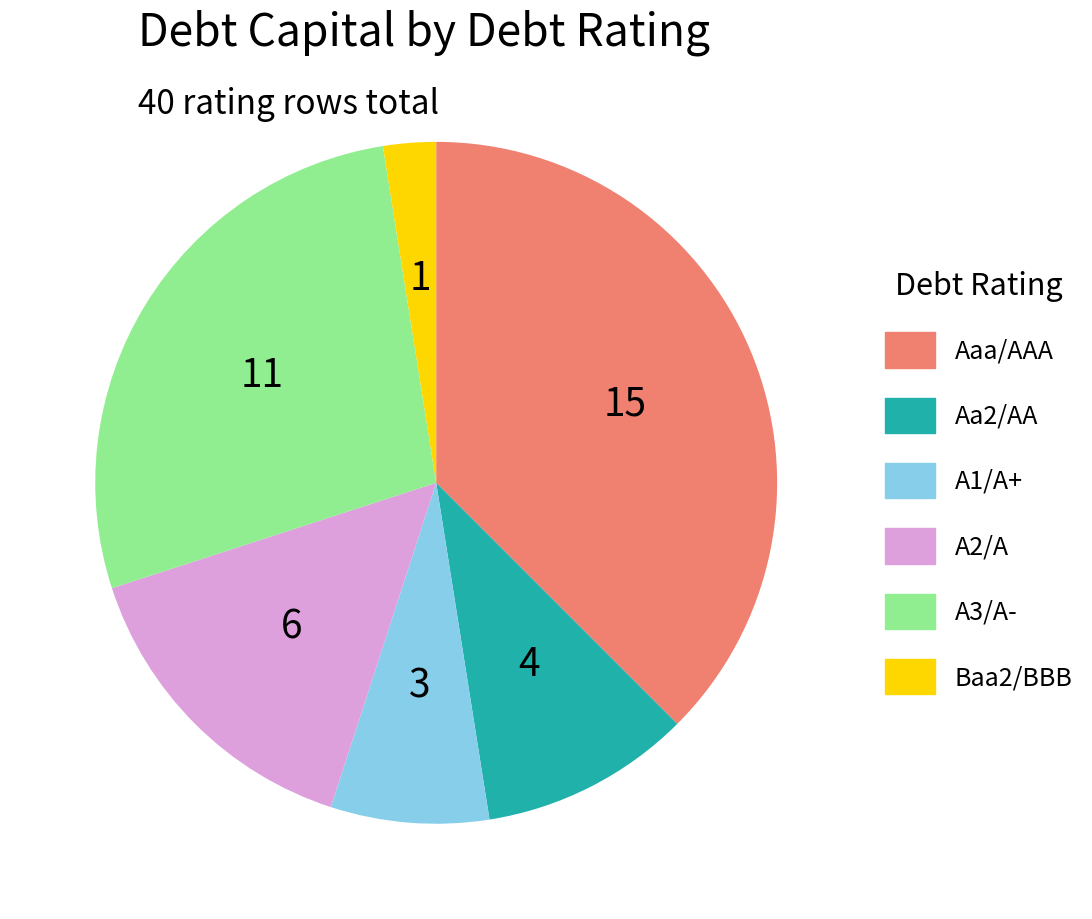

Does any single category account for the majority?

No